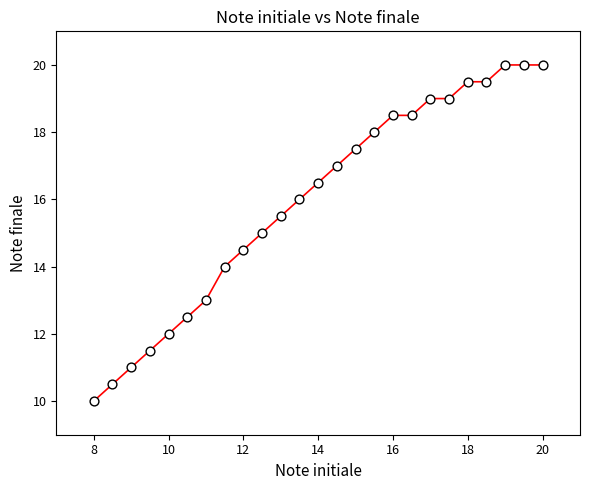

What is the range of X values (max minus min)?

12.0